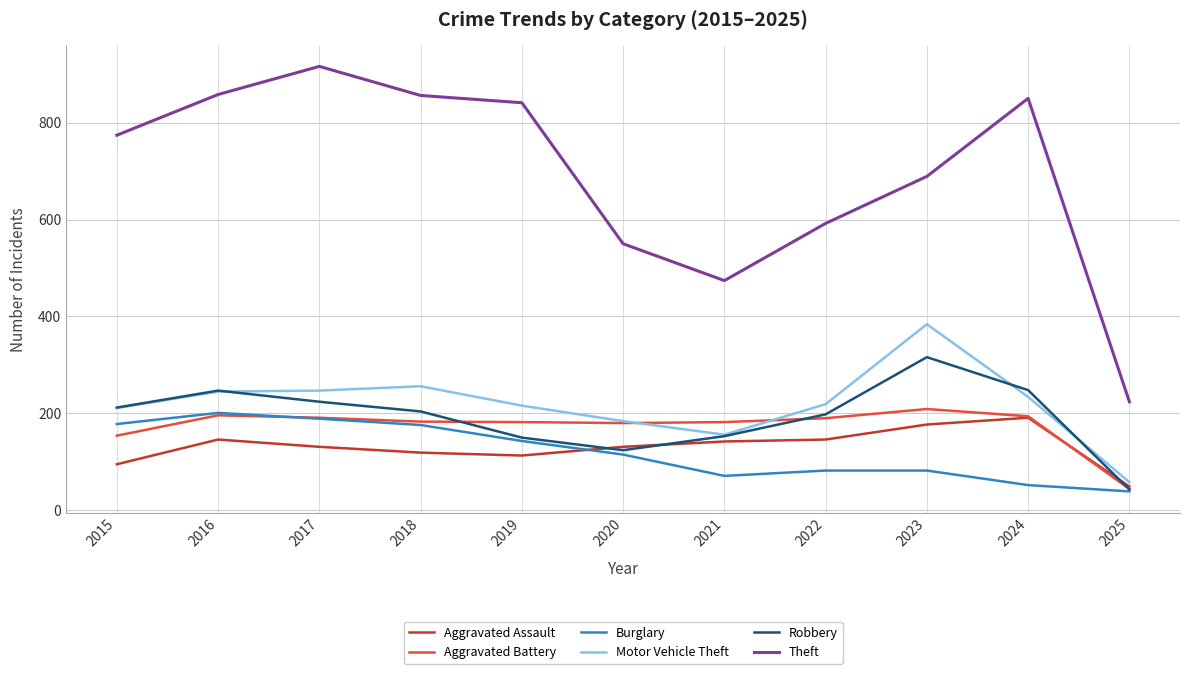

What are all the series names shown in the legend?

Aggravated Assault, Aggravated Battery, Burglary, Motor Vehicle Theft, Robbery, Theft